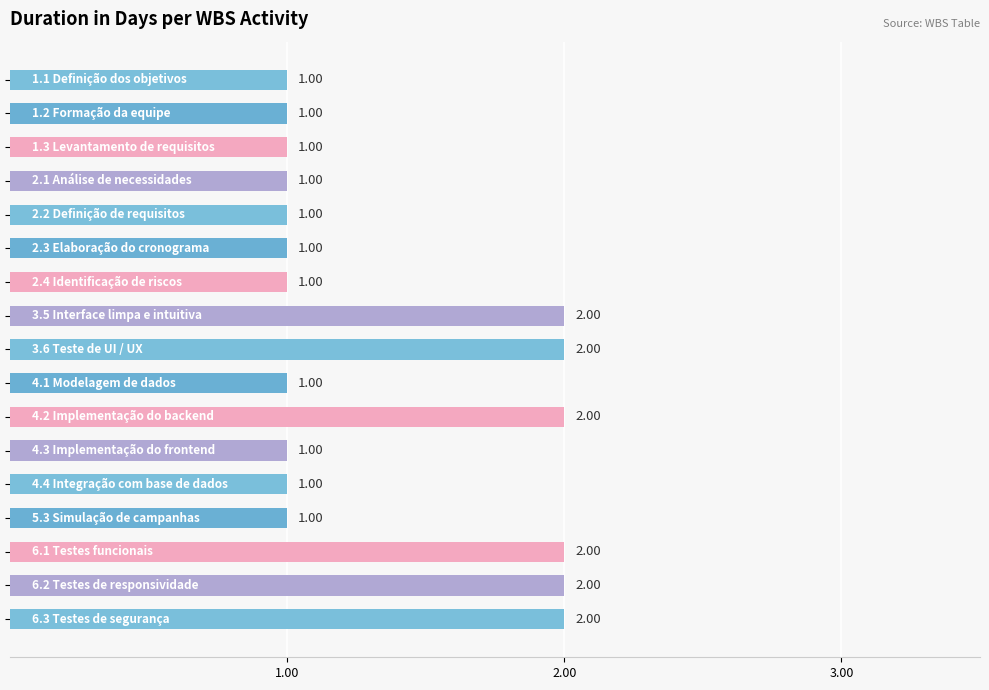

How many bars are there in total?

17